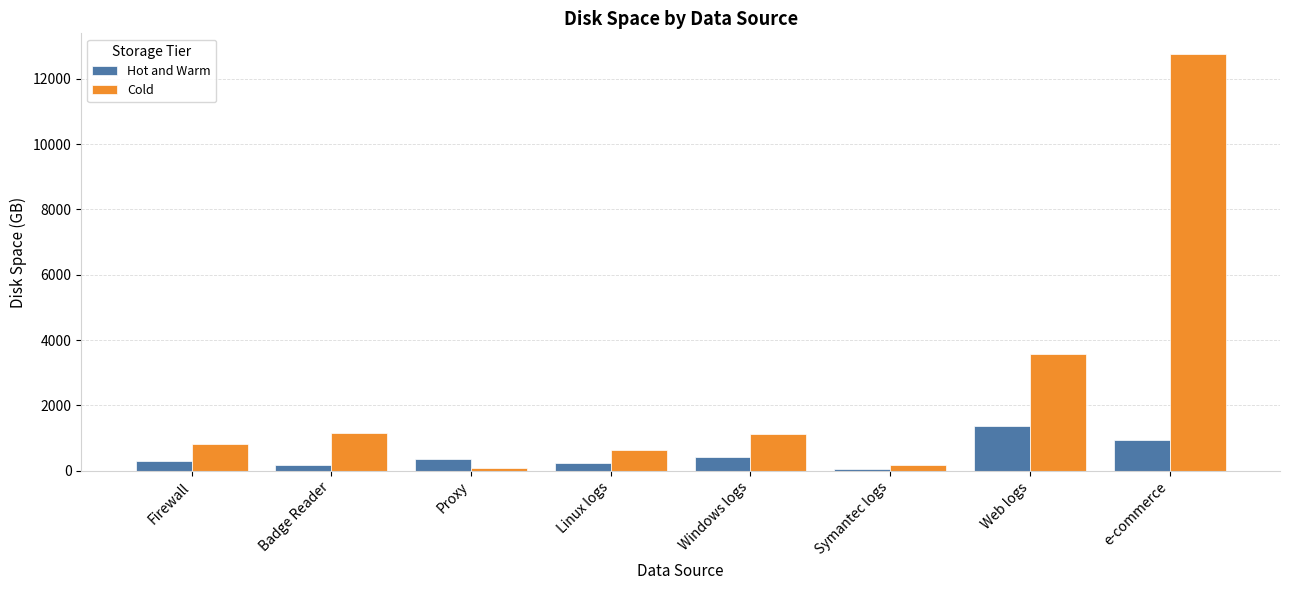

At which label does Cold reach its peak?

e-commerce